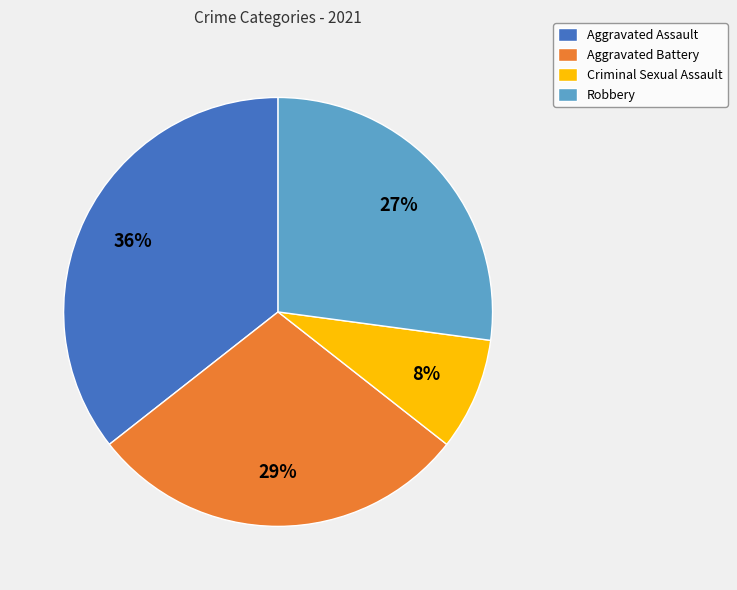

Count the number of slices in the pie.

4